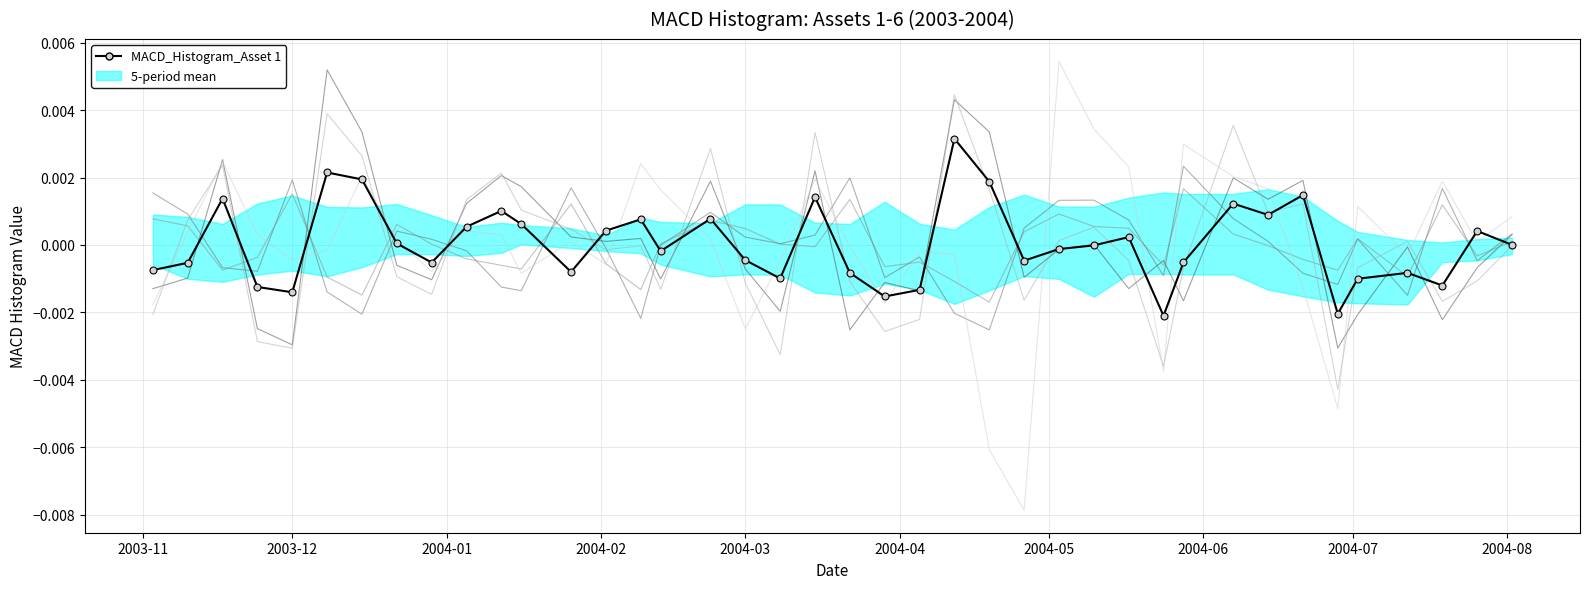

Between which two adjacent categories do MACD_Histogram_Asset 1 and MACD_Histogram_Asset 4 first intersect?

2003-12 and 2004-01